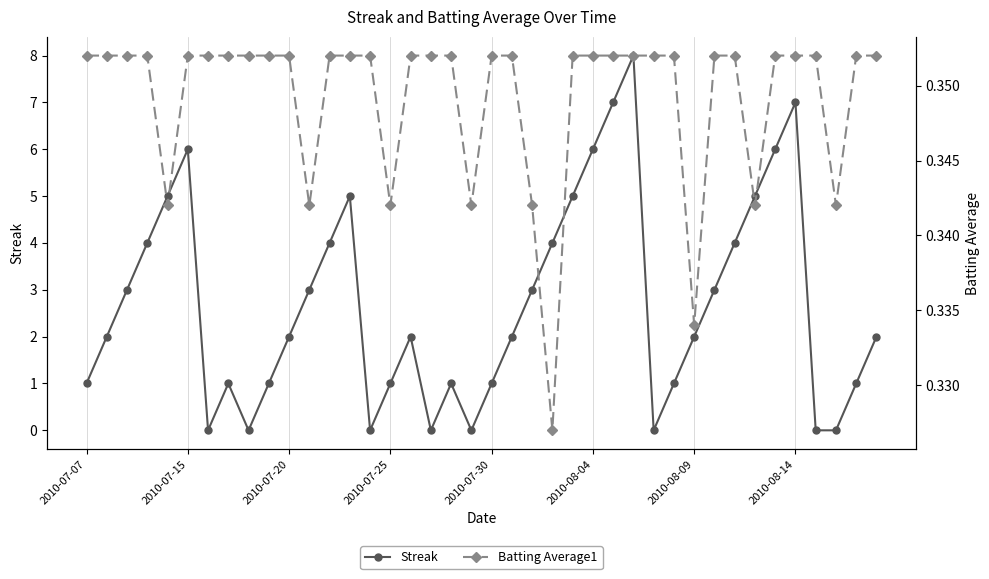

True or false: Streak has a value of 2 at 2010-07-20.

True